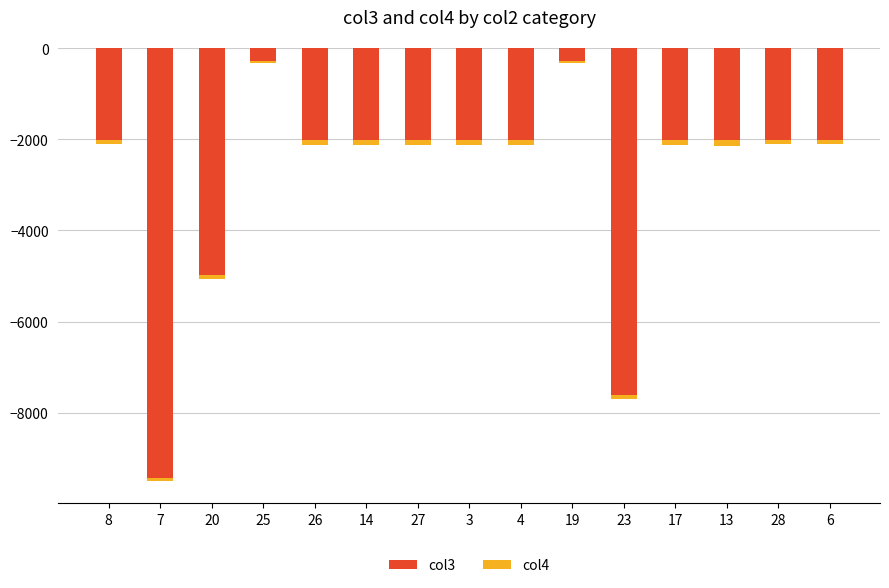

What are all the series names shown in the legend?

col3, col4